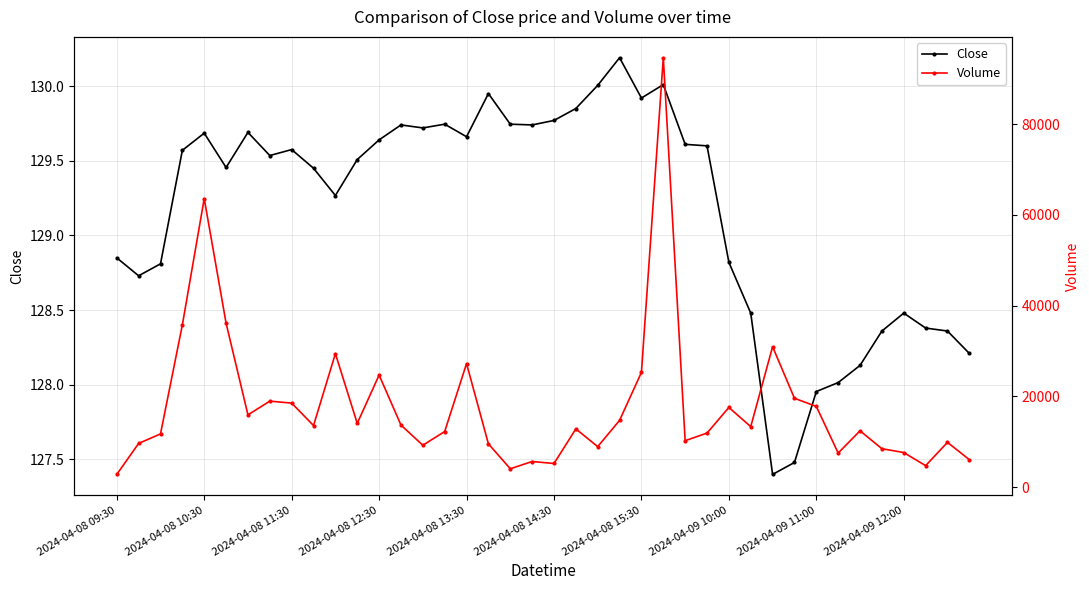

Between 21 and 18, which is larger?

21